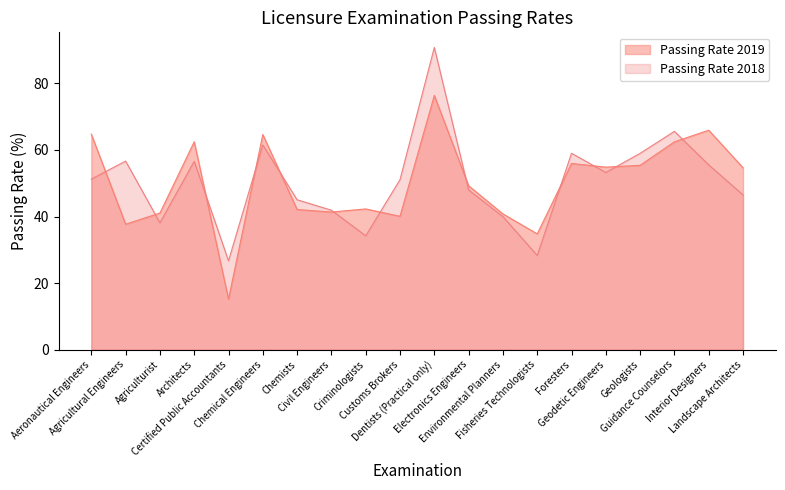

How many values in the Passing Rate 2018 series are below 51?

9